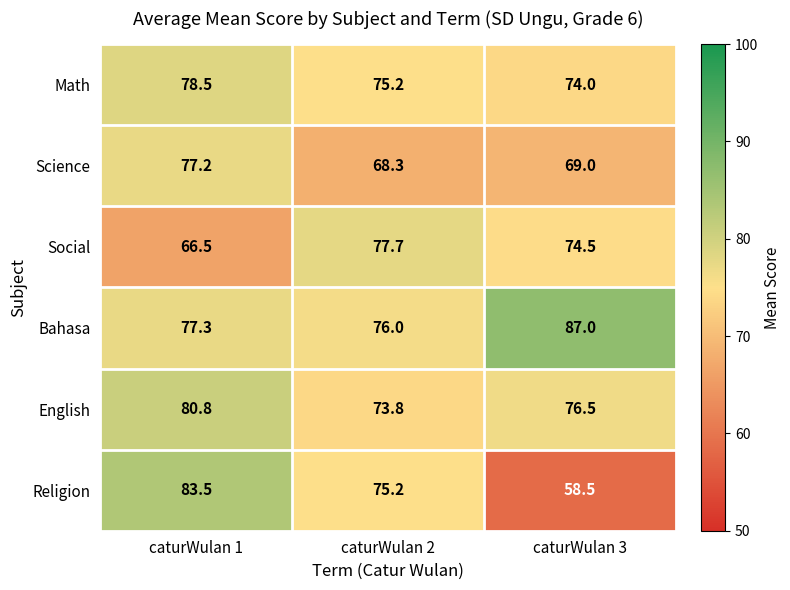

What is the smallest value displayed?

58.5